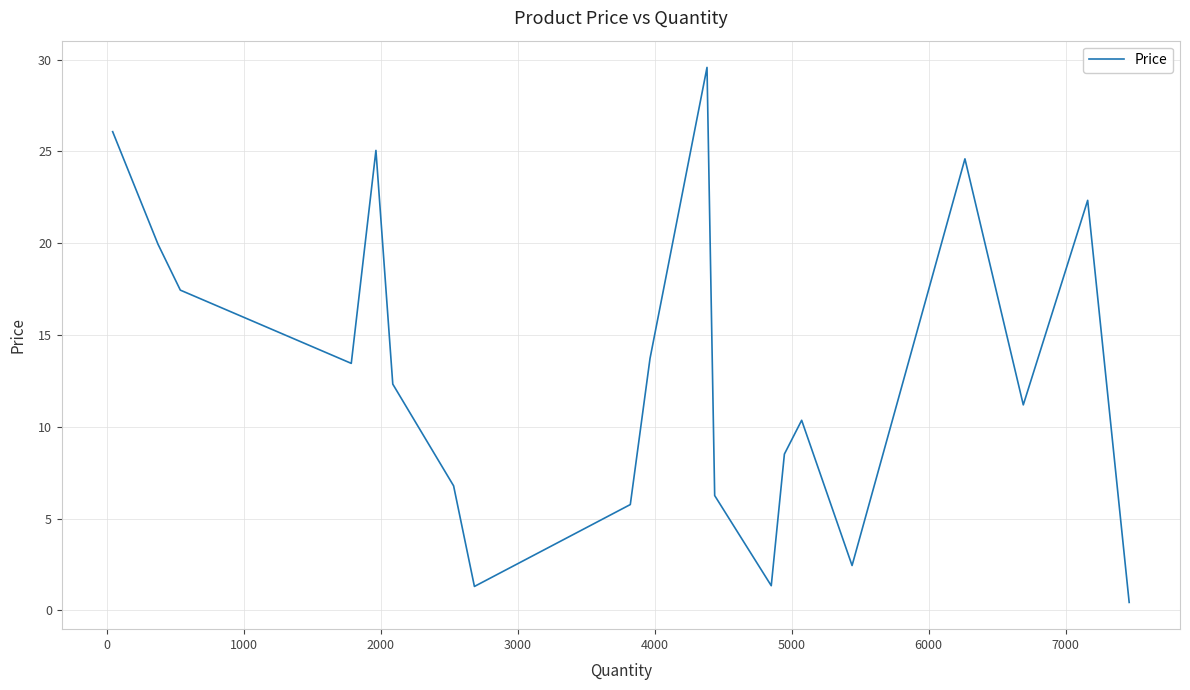

What is the maximum value shown in the chart?

29.6